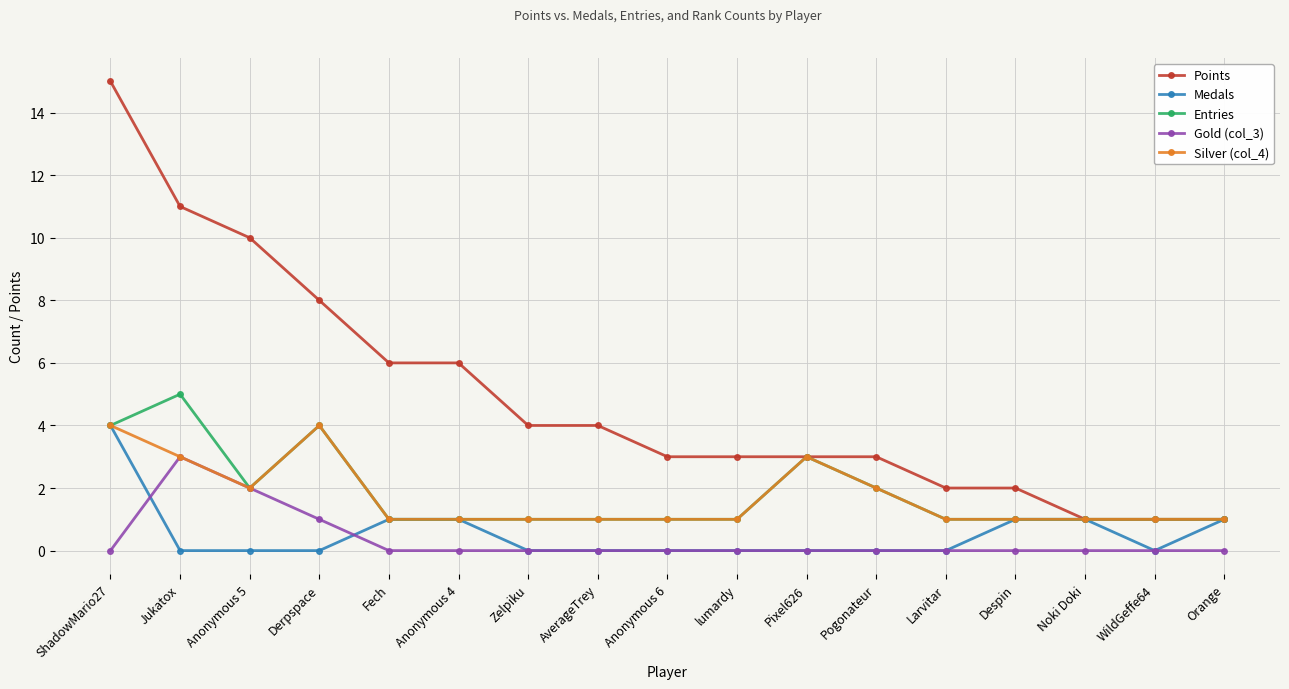

Reading left to right, list all the values displayed in this chart.

Points: 15	11	10	8	6	6	4	4	3	3	3	3	2	2	1	1	1
Medals: 4	0	0	0	1	1	0	0	0	0	0	0	0	1	1	0	1
Entries: 4	5	2	4	1	1	1	1	1	1	3	2	1	1	1	1	1
Gold (col_3): 0	3	2	1	0	0	0	0	0	0	0	0	0	0	0	0	0
Silver (col_4): 4	3	2	4	1	1	1	1	1	1	3	2	1	1	1	1	1